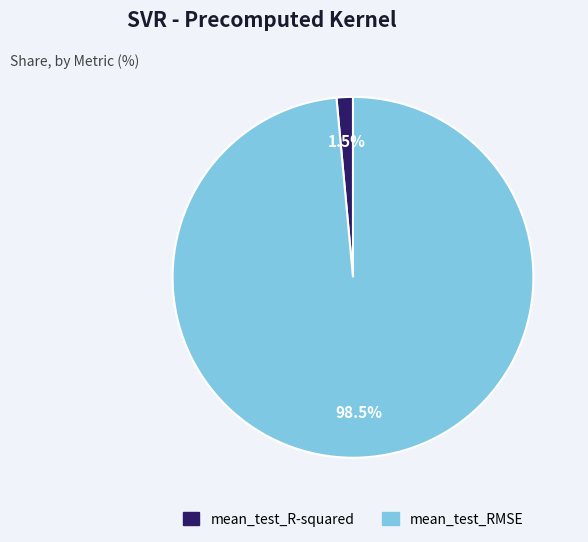

To the nearest percent, what is the combined percentage of mean_test_R-squared and mean_test_RMSE?

100%